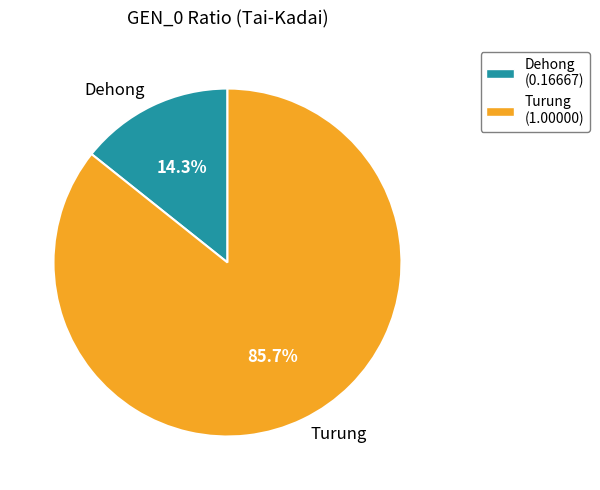

Rank the categories by value from highest to lowest.

Turung, Dehong